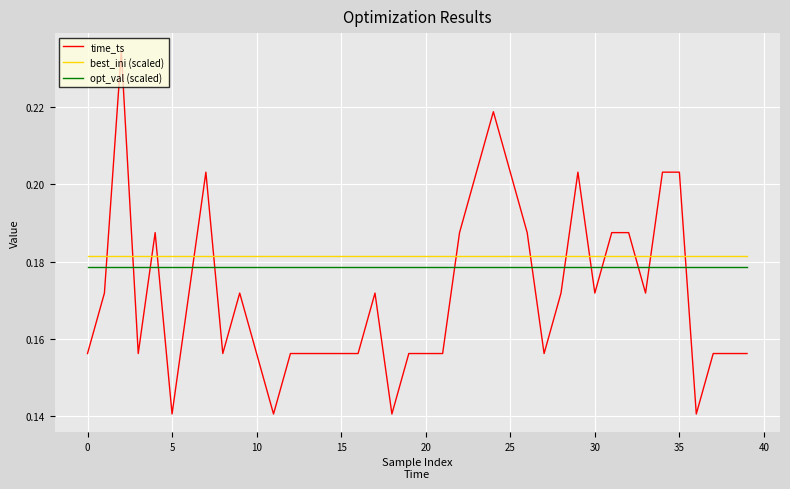

Which series has the widest spread of values?

time_ts